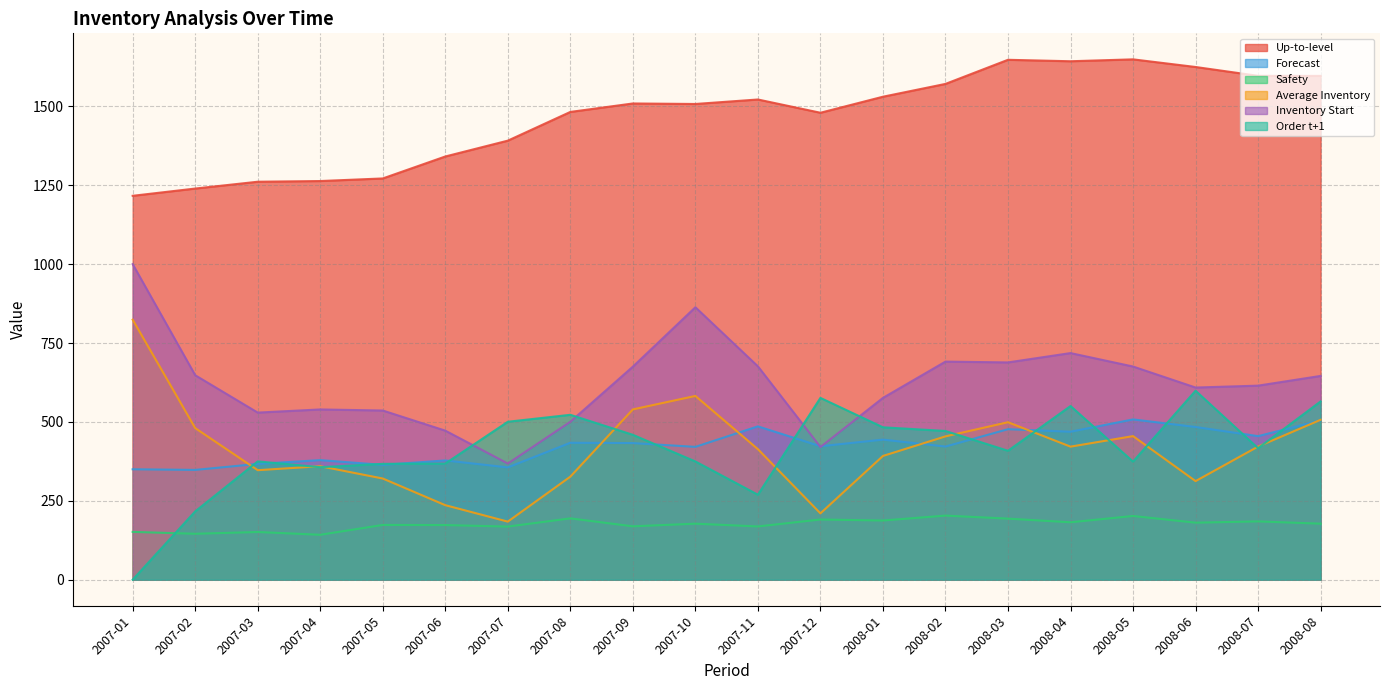

What is the value of the Safety point at the 12th from the left?

190.8